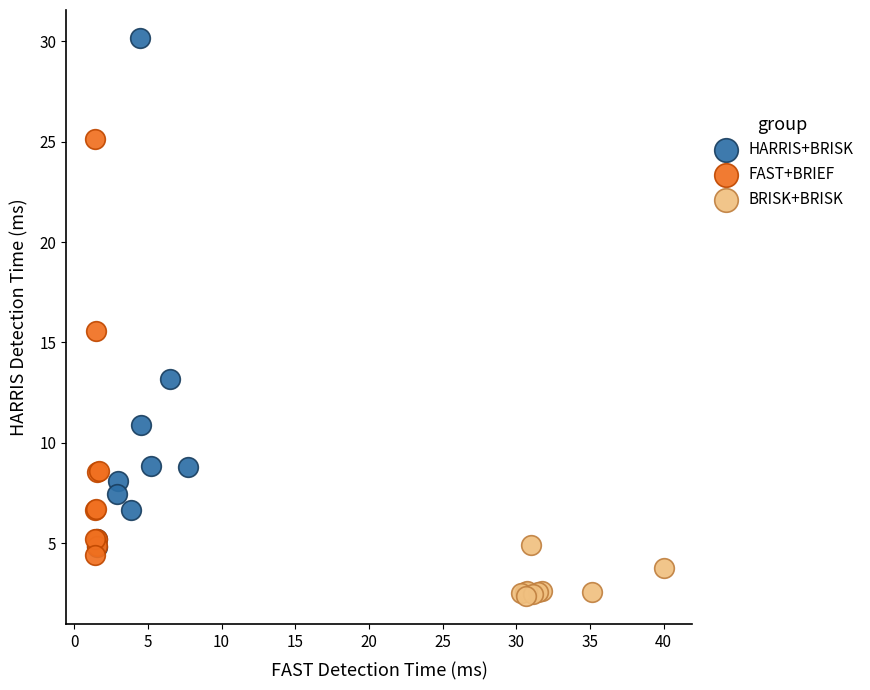

Which series has the widest spread of Y values?

HARRIS+BRISK